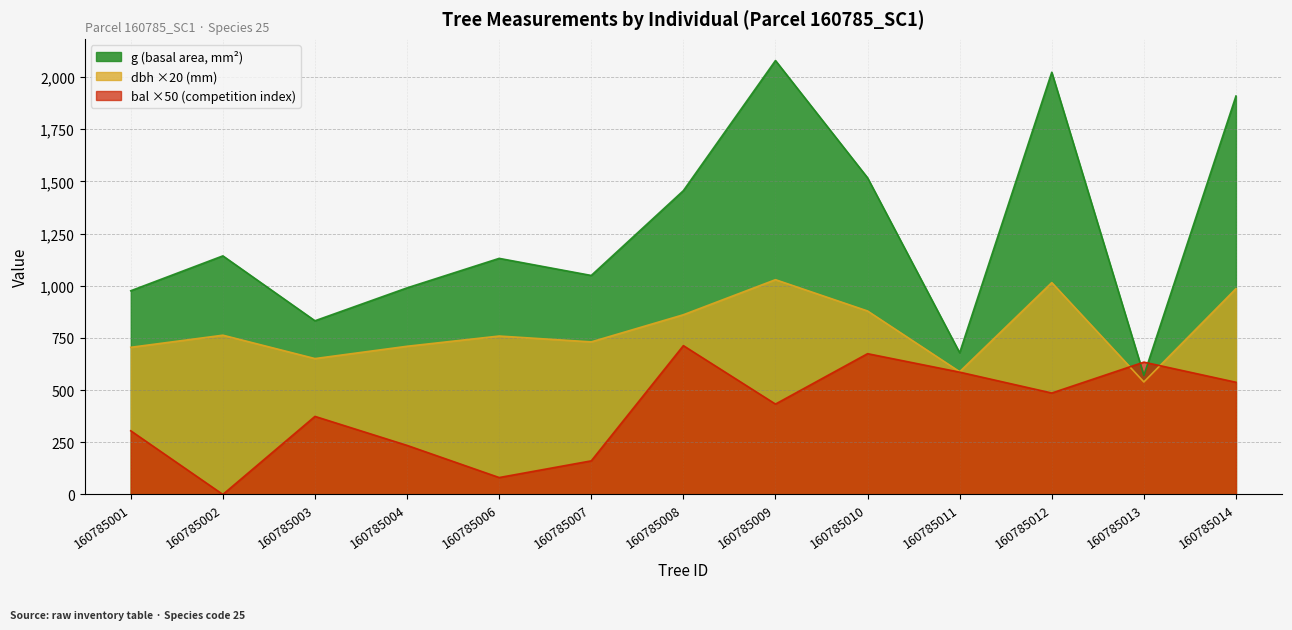

Rank the series at 160785004 from lowest to highest value.

bal ×50 (competition index), dbh ×20 (mm), g (basal area, mm²)